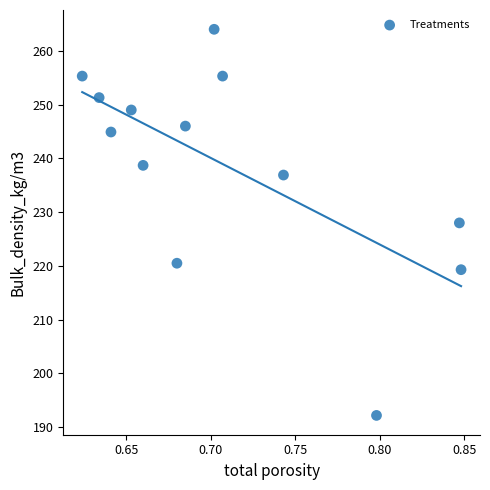

What is the range of Y values (max minus min)?

71.8